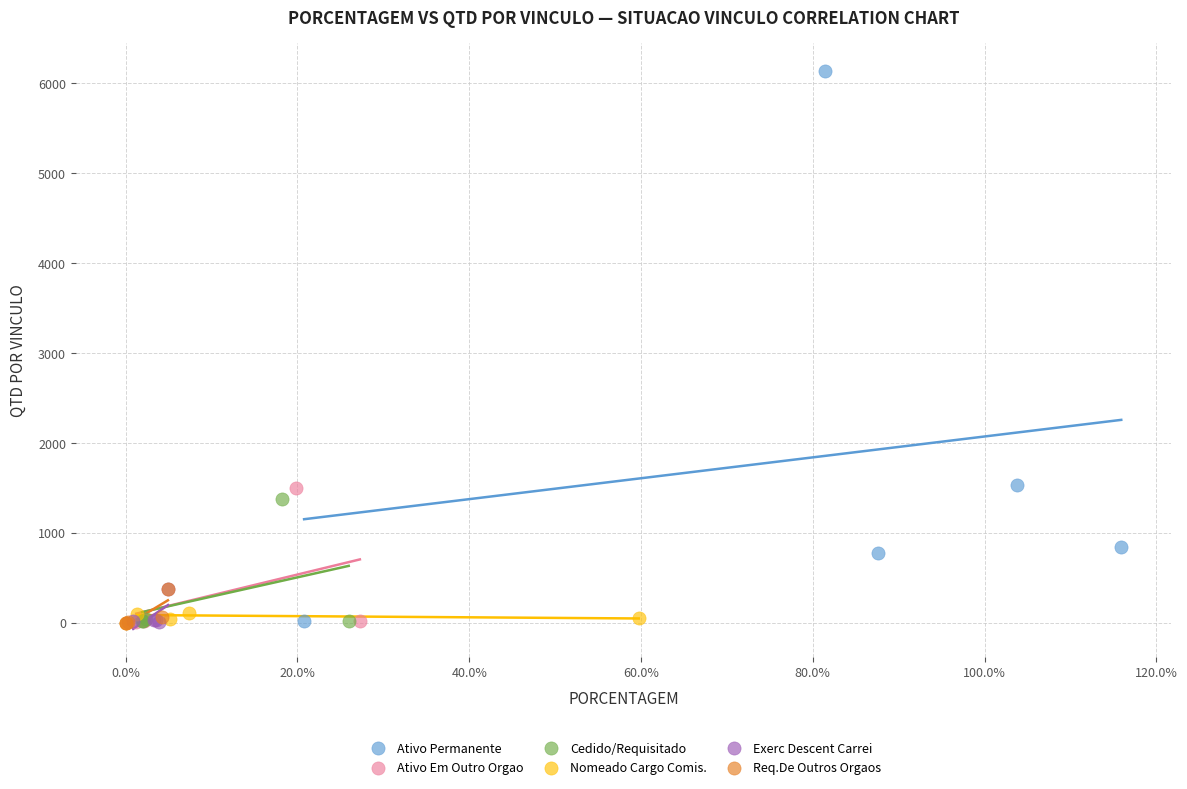

Which series reaches the maximum Y coordinate?

Ativo Permanente